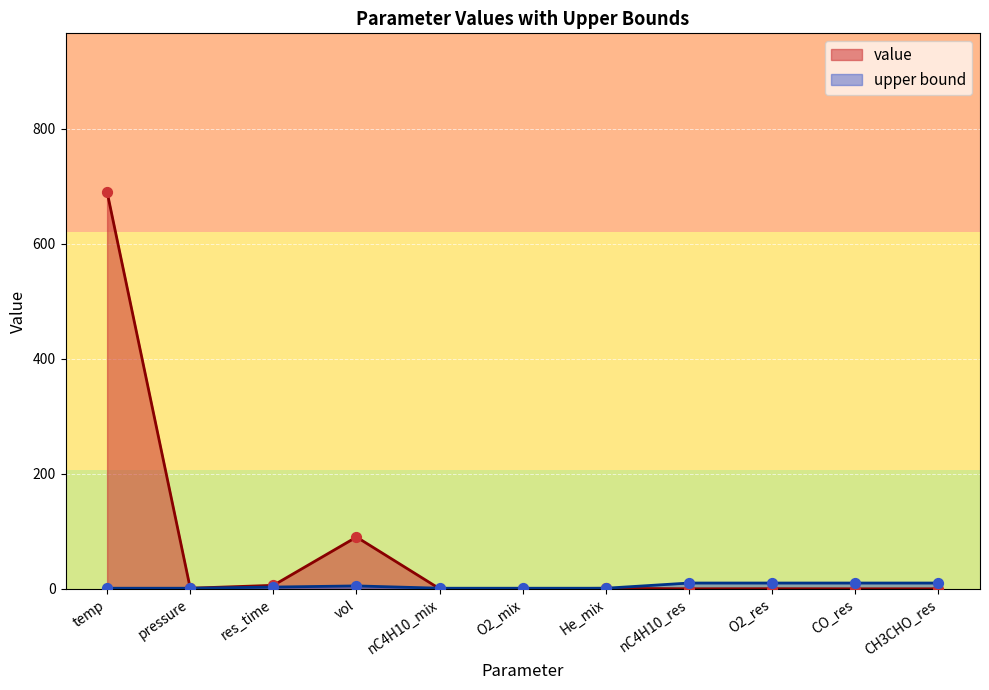

Which series reaches the minimum Y coordinate?

value